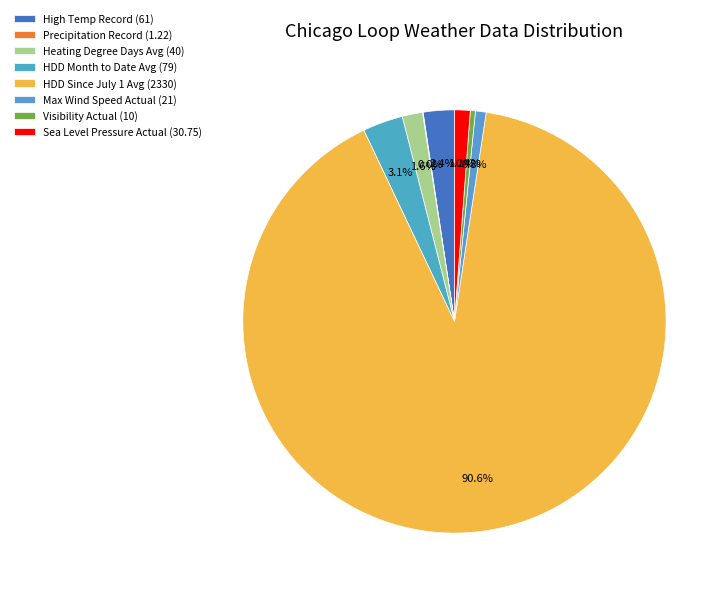

Is it true that Max Wind Speed Actual (21) is 1% of the pie?

True